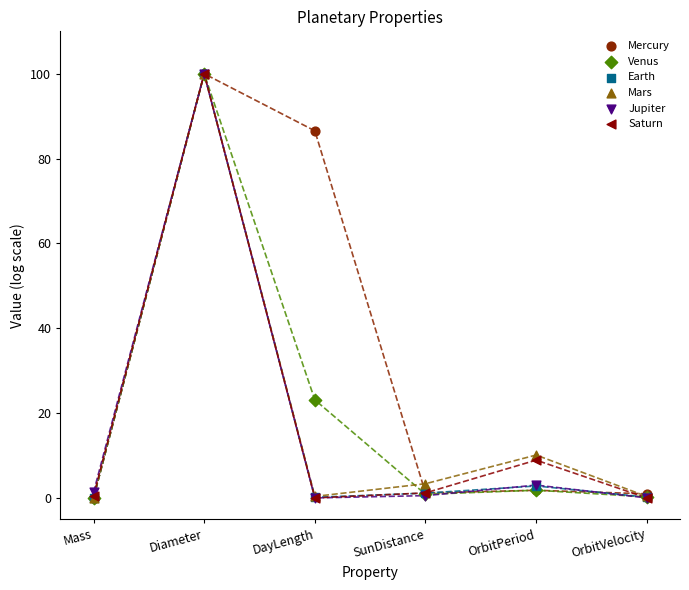

In the Earth series, what Y value is closest to 50?

2.8